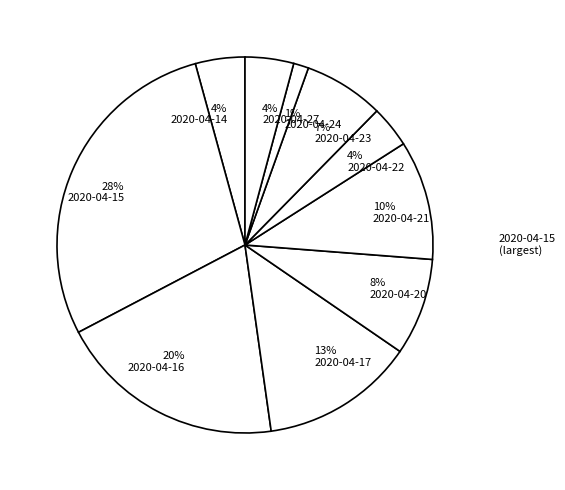

Approximately how many times larger is the value at 28% 2020-04-15 compared to 10% 2020-04-21?

2.8